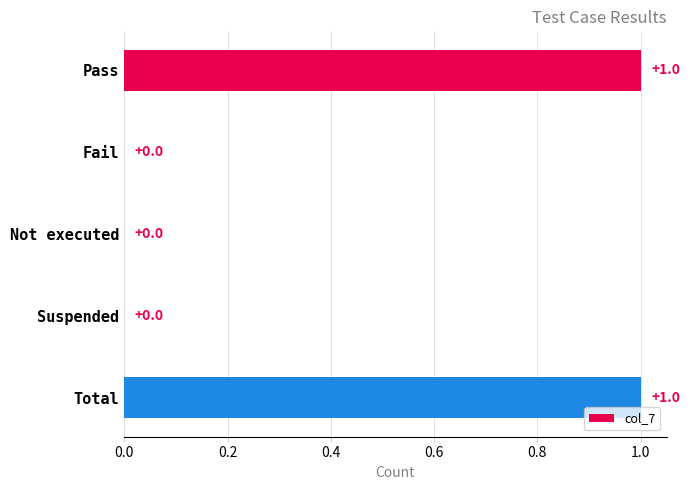

Count the values in the range 0 to 1.

5